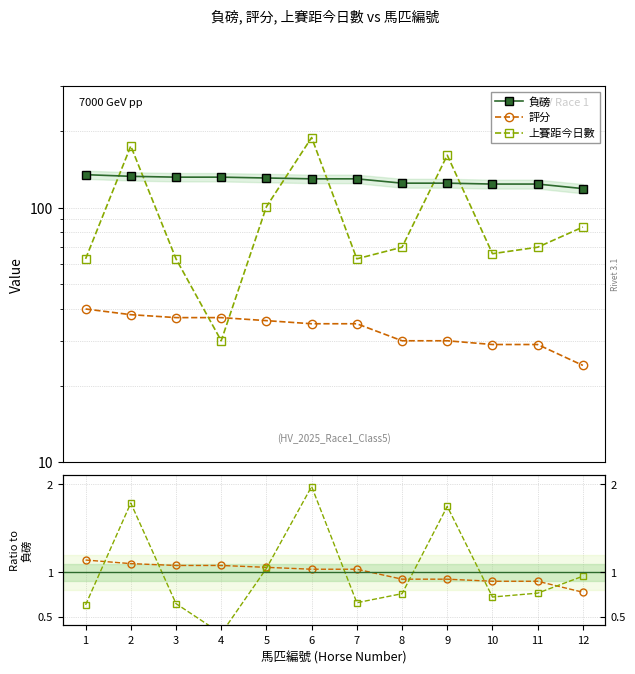

How many categories are shown in the chart?

12